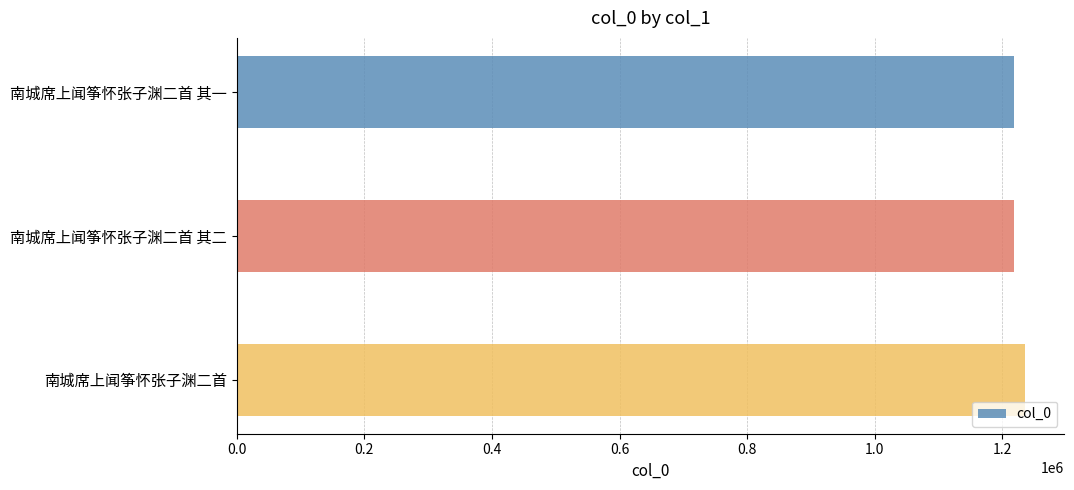

What is the difference between the second highest and minimum values?

1